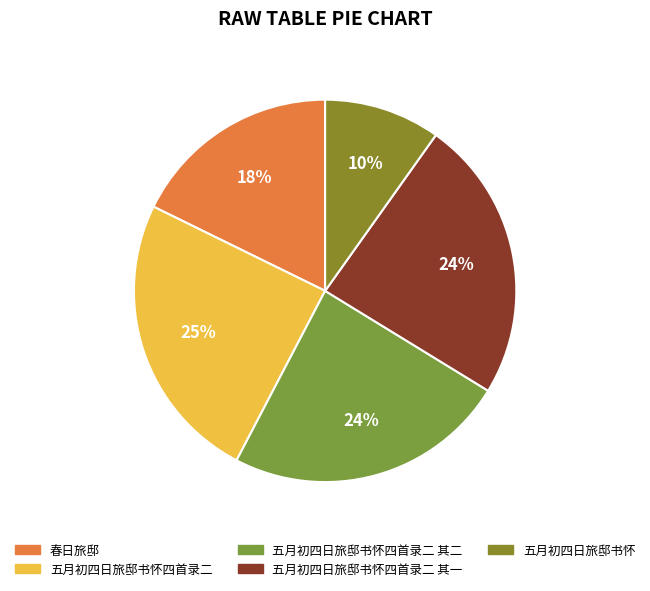

How many segments does this pie chart have?

5